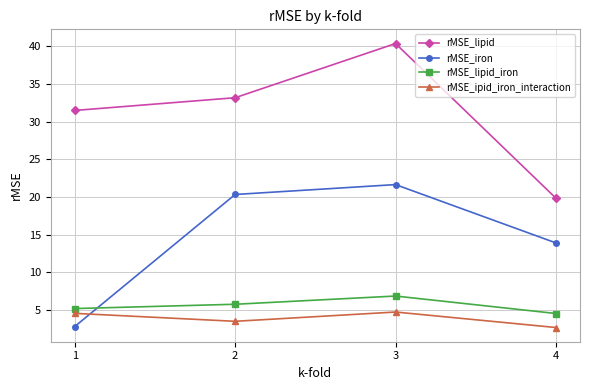

The value of rMSE_lipid_iron at 3 is 1.8. True or false?

False